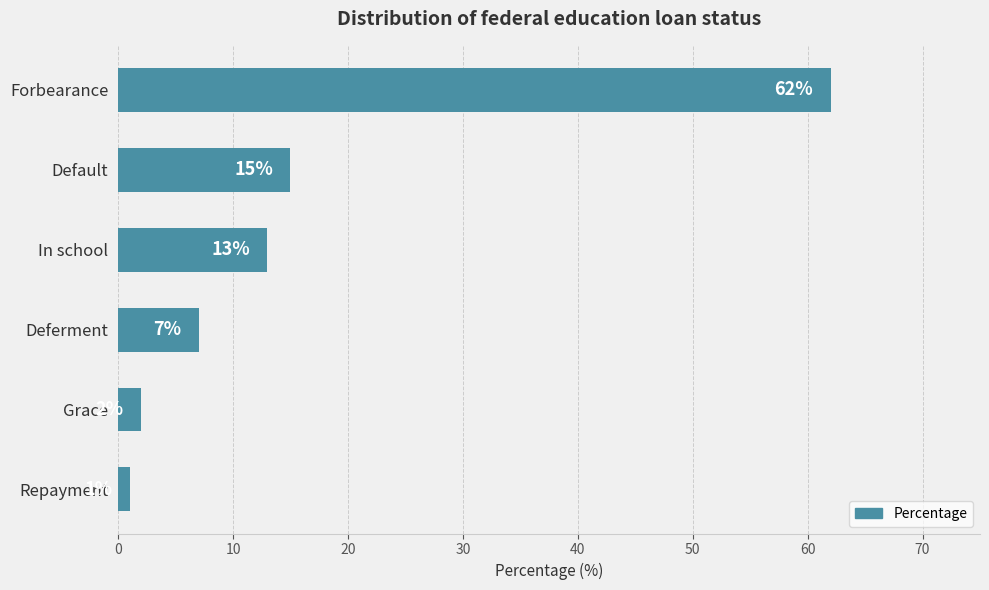

Reading top to bottom, transcribe all the data shown in this chart.

62	15	13	7	2	1